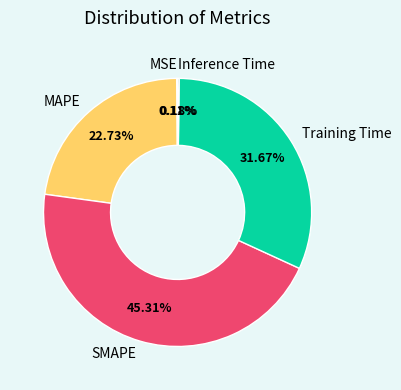

Does MAPE represent more than half of the total?

No